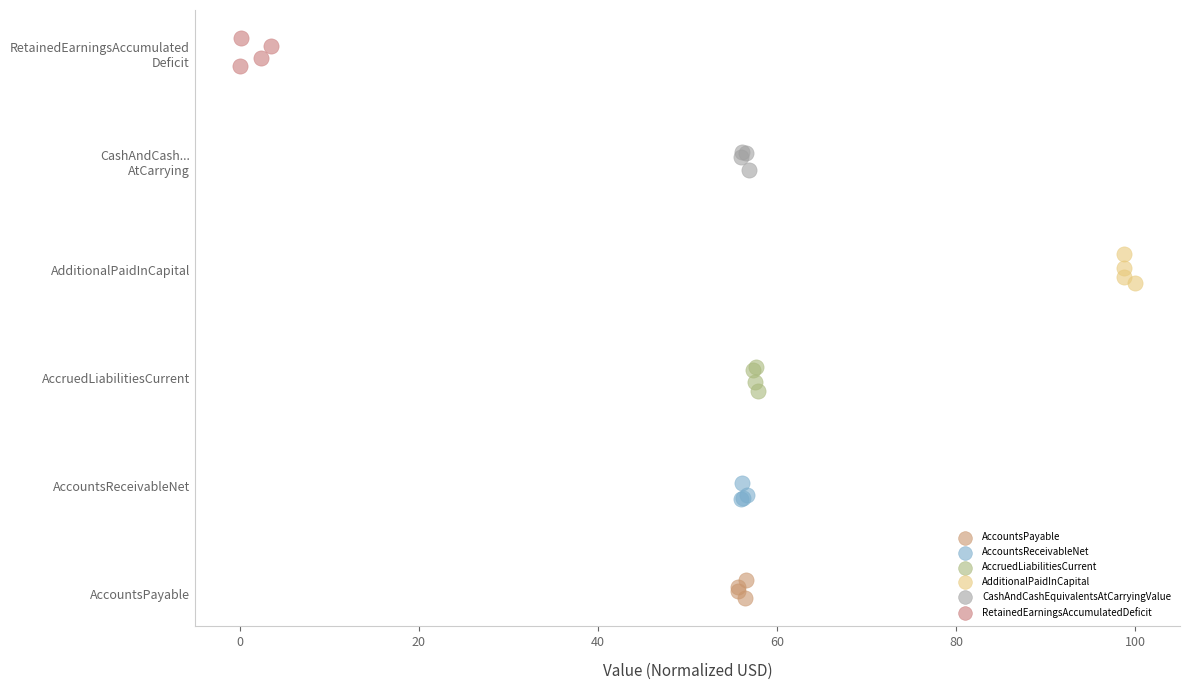

What are all the series names shown in the legend?

AccountsPayable, AccountsReceivableNet, AccruedLiabilitiesCurrent, AdditionalPaidInCapital, CashAndCashEquivalentsAtCarryingValue, RetainedEarningsAccumulatedDeficit